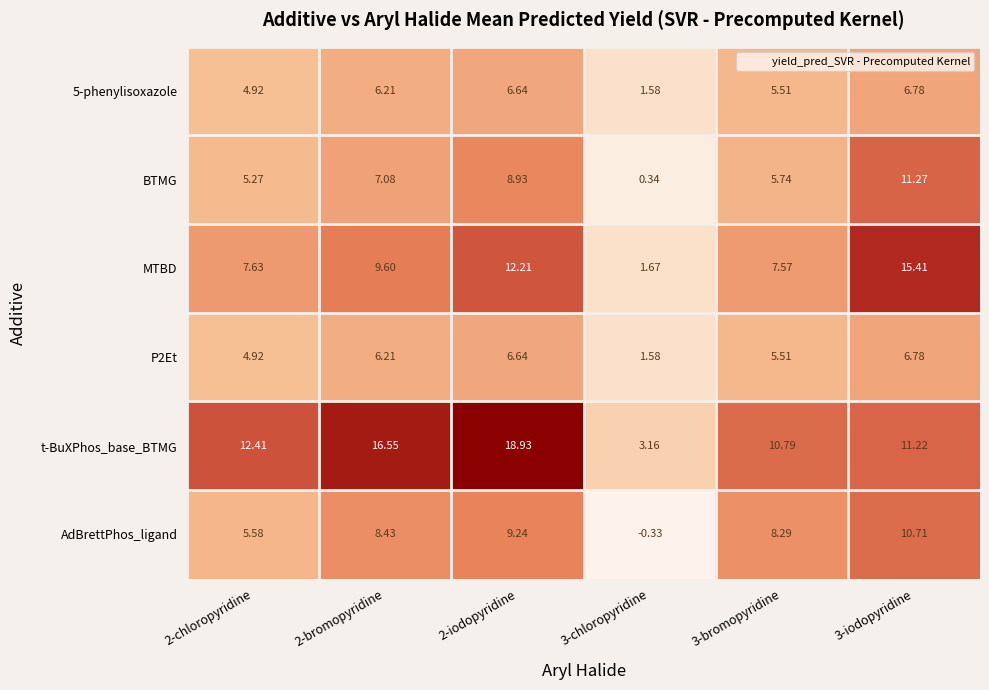

Is the value of MTBD at 3-iodopyridine greater than the value of P2Et at 2-bromopyridine?

Yes